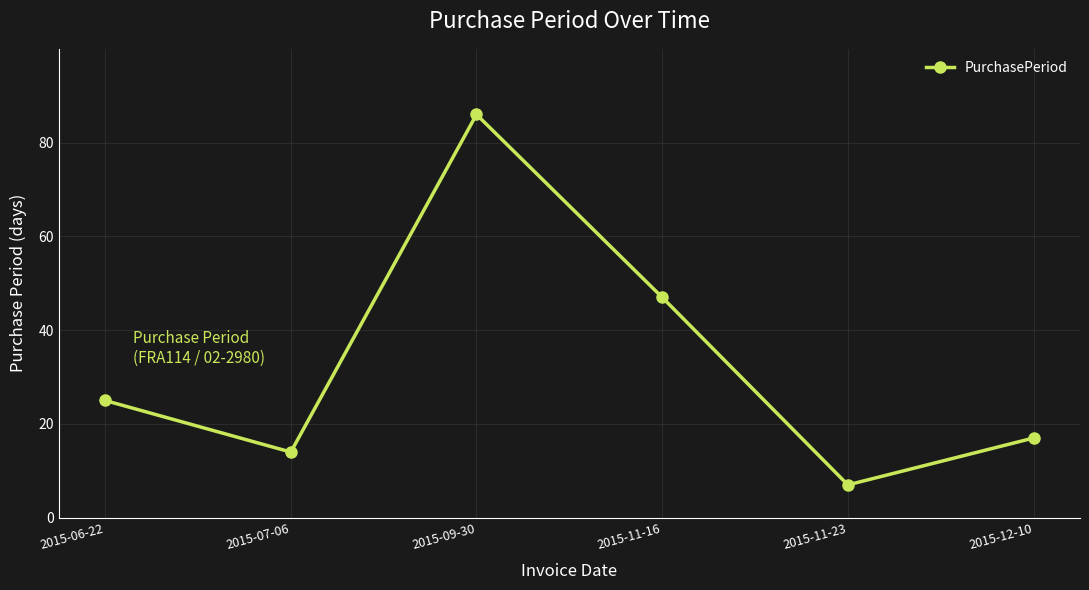

Approximately how many times larger is the value at 2015-12-10 compared to 2015-07-06?

1.2